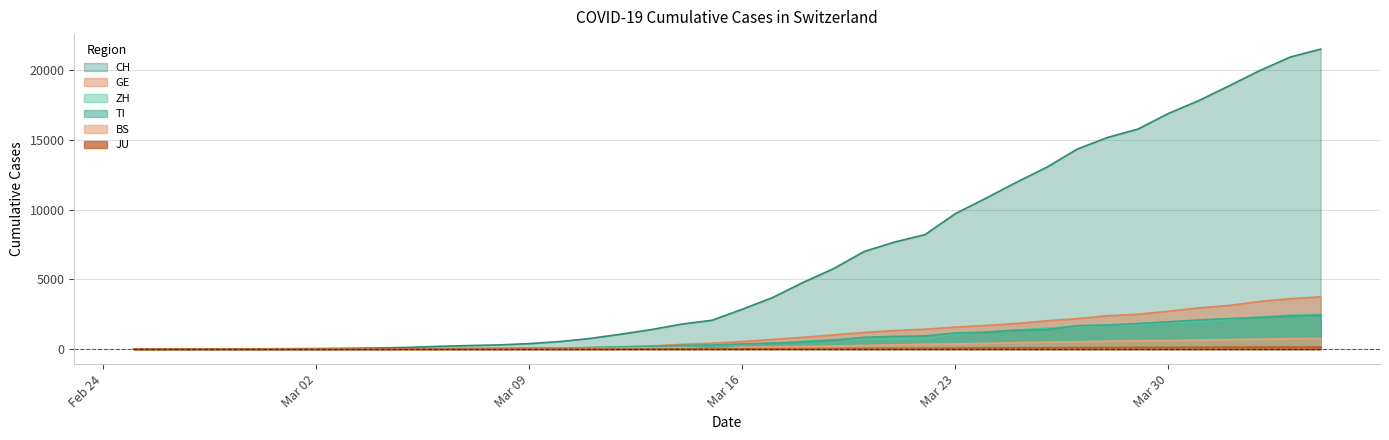

What is the total value across all series at 2020-03-15?

3057